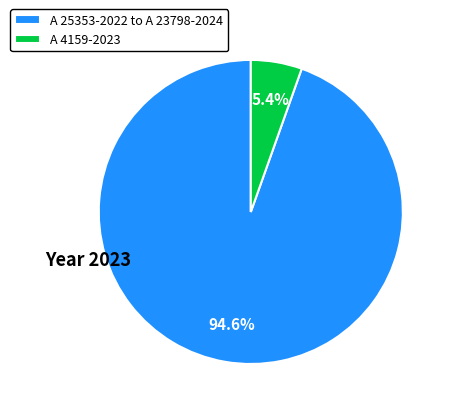

Which slice is the smallest?

A 4159-2023